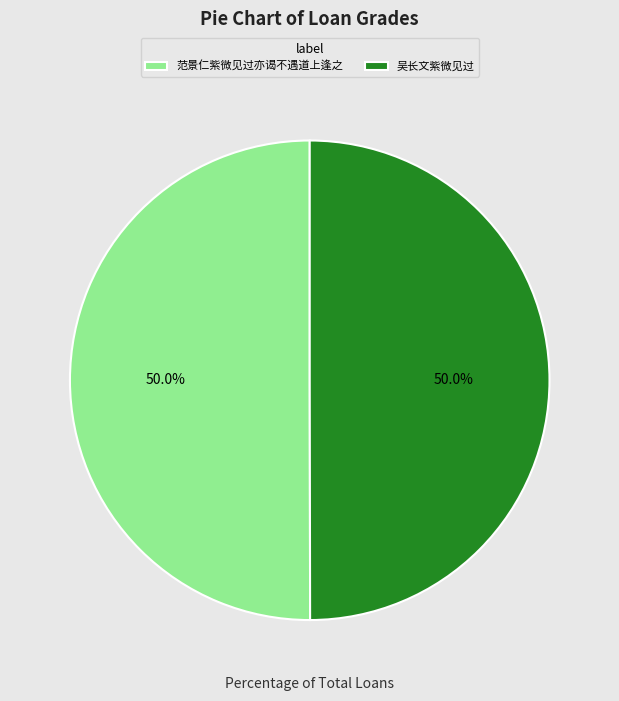

To the nearest percent, what portion does 范景仁紫微见过亦谒不遇道上逢之 represent?

50%